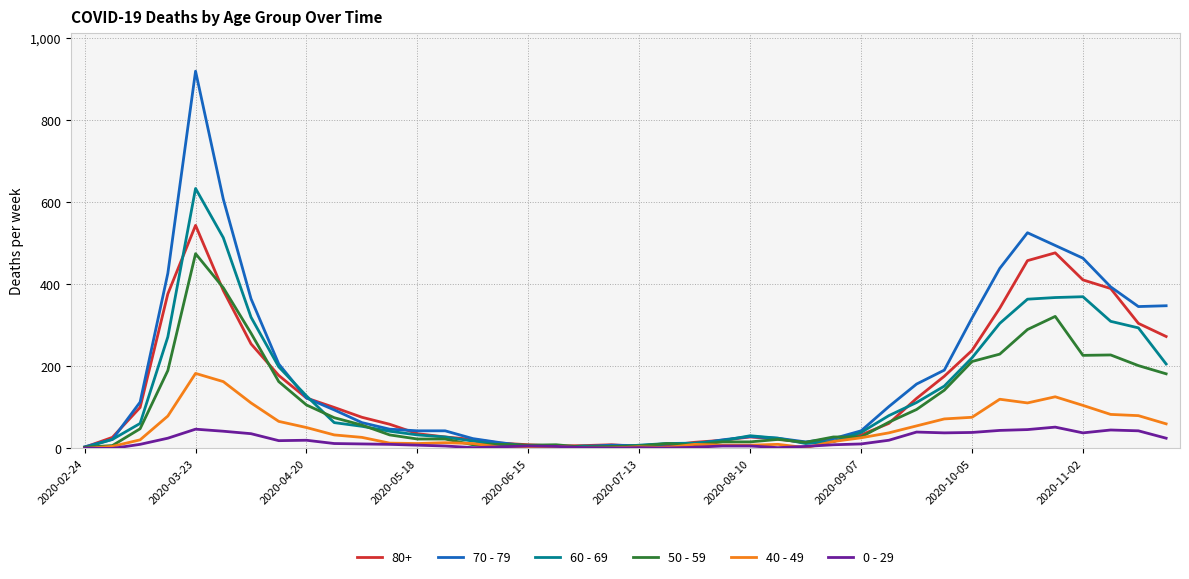

What is the greatest value displayed?

920